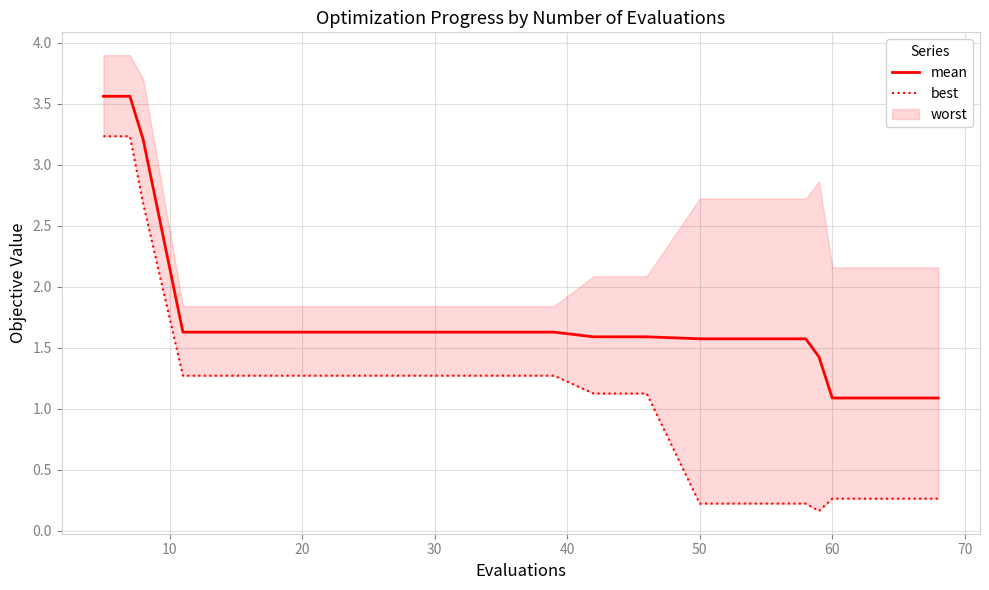

Reading right to left, extract all data points from this chart.

mean: 1.1	1.1	1.1	1.4	1.6	1.6	1.6	1.6	1.6	1.6	1.6	1.6	1.6	1.6	1.6	1.6	1.6	3.2	3.6	3.6
best: 0.3	0.3	0.3	0.2	0.2	0.2	0.2	1.1	1.1	1.3	1.3	1.3	1.3	1.3	1.3	1.3	1.3	2.7	3.2	3.2